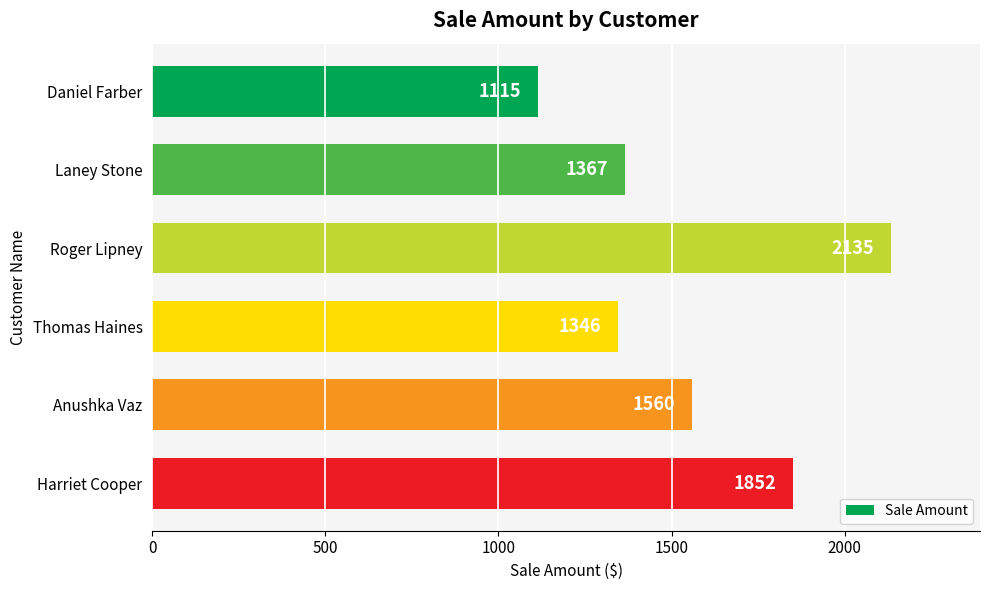

Rank the categories by value from highest to lowest.

Roger Lipney, Harriet Cooper, Anushka Vaz, Laney Stone, Thomas Haines, Daniel Farber